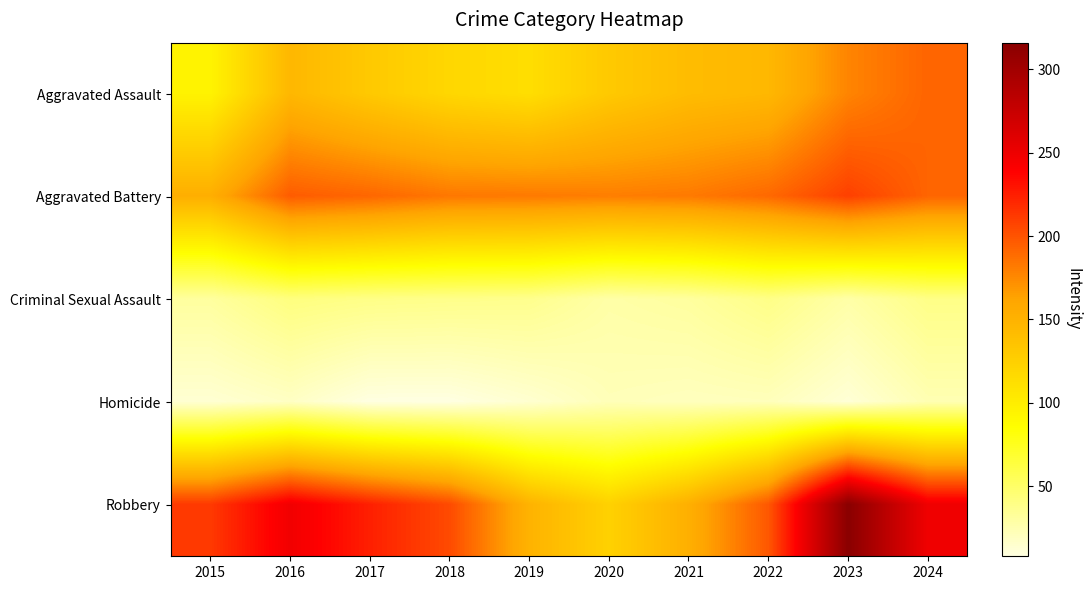

At which category does the chart reach its peak across all series?

2023